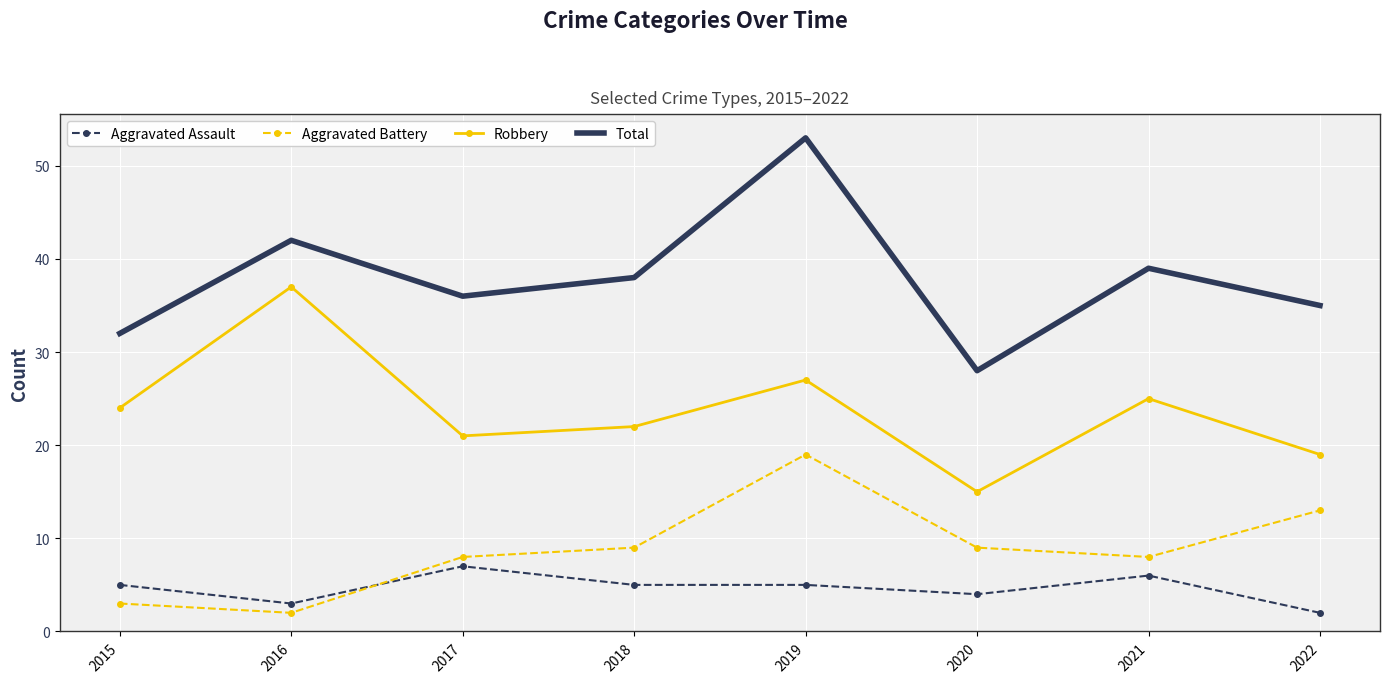

Rank the categories by Total value from highest to lowest.

2019, 2016, 2021, 2018, 2017, 2022, 2015, 2020